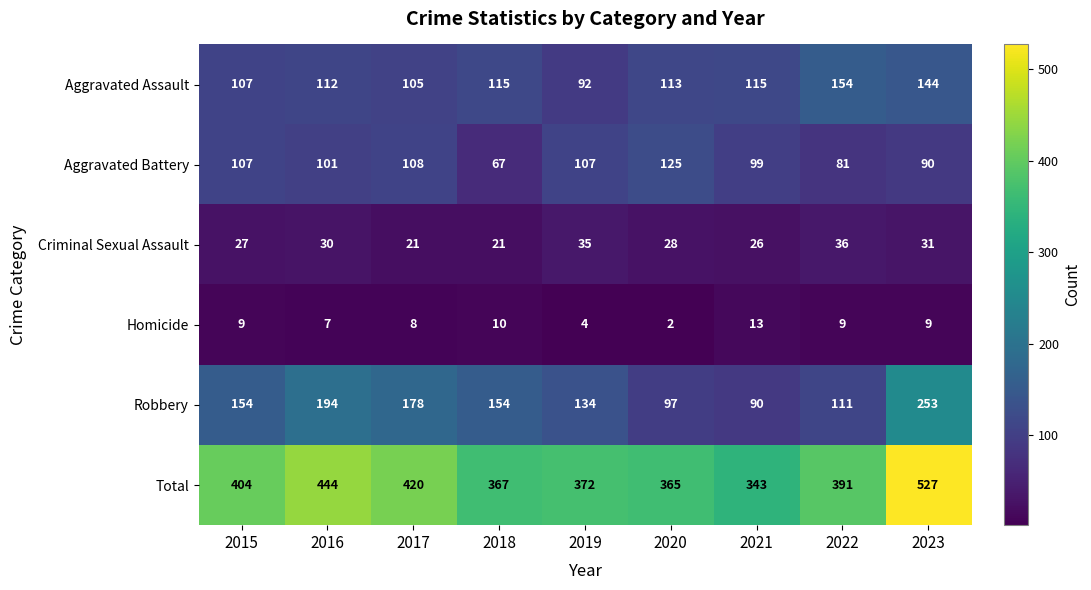

What value does the Criminal Sexual Assault series have at 2015?

27